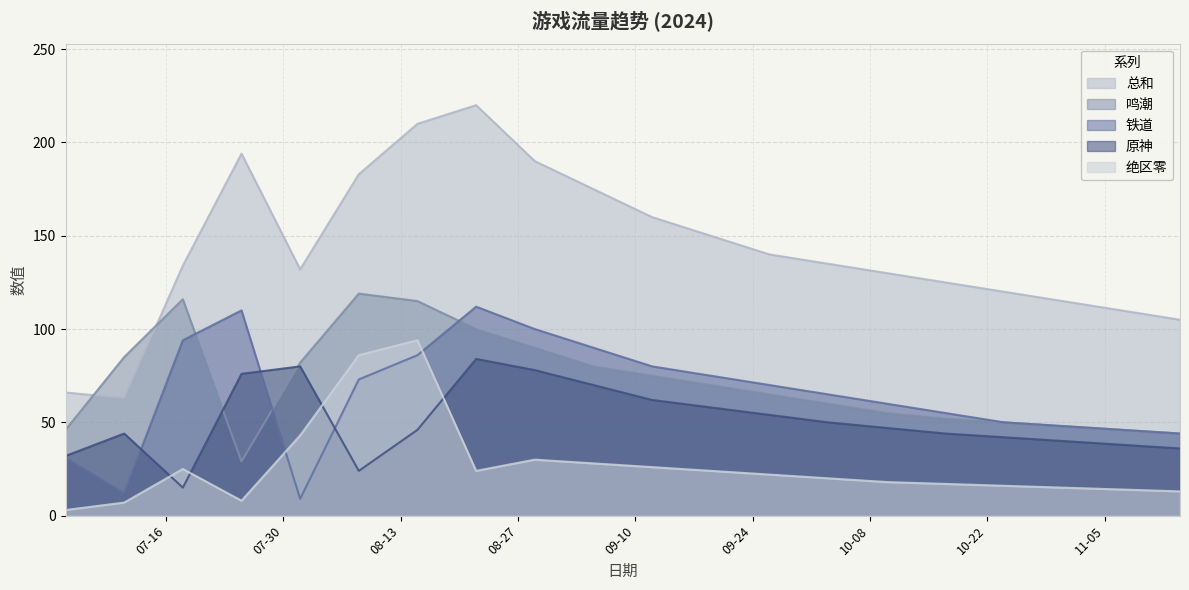

Reading left to right, transcribe all the data shown in this chart.

总和: 2024-07-04=66	2024-07-11=63	2024-07-18=134	2024-07-25=194	2024-08-01=132	2024-08-08=183	2024-08-15=210	2024-08-22=220	2024-08-29=190	2024-09-05=175	2024-09-12=160	2024-09-19=150	2024-09-26=140	2024-10-03=135	2024-10-10=130	2024-10-17=125	2024-10-24=120	2024-10-31=115	2024-11-07=110	2024-11-14=105
鸣潮: 2024-07-04=46	2024-07-11=85	2024-07-18=116	2024-07-25=29	2024-08-01=82	2024-08-08=119	2024-08-15=115	2024-08-22=100	2024-08-29=90	2024-09-05=80	2024-09-12=75	2024-09-19=70	2024-09-26=65	2024-10-03=60	2024-10-10=55	2024-10-17=52	2024-10-24=50	2024-10-31=48	2024-11-07=46	2024-11-14=44
铁道: 2024-07-04=31	2024-07-11=12	2024-07-18=94	2024-07-25=110	2024-08-01=9	2024-08-08=73	2024-08-15=86	2024-08-22=112	2024-08-29=100	2024-09-05=90	2024-09-12=80	2024-09-19=75	2024-09-26=70	2024-10-03=65	2024-10-10=60	2024-10-17=55	2024-10-24=50	2024-10-31=48	2024-11-07=46	2024-11-14=44
原神: 2024-07-04=32	2024-07-11=44	2024-07-18=15	2024-07-25=76	2024-08-01=80	2024-08-08=24	2024-08-15=46	2024-08-22=84	2024-08-29=78	2024-09-05=70	2024-09-12=62	2024-09-19=58	2024-09-26=54	2024-10-03=50	2024-10-10=47	2024-10-17=44	2024-10-24=42	2024-10-31=40	2024-11-07=38	2024-11-14=36
绝区零: 2024-07-04=3	2024-07-11=7	2024-07-18=25	2024-07-25=8	2024-08-01=43	2024-08-08=86	2024-08-15=94	2024-08-22=24	2024-08-29=30	2024-09-05=28	2024-09-12=26	2024-09-19=24	2024-09-26=22	2024-10-03=20	2024-10-10=18	2024-10-17=17	2024-10-24=16	2024-10-31=15	2024-11-07=14	2024-11-14=13